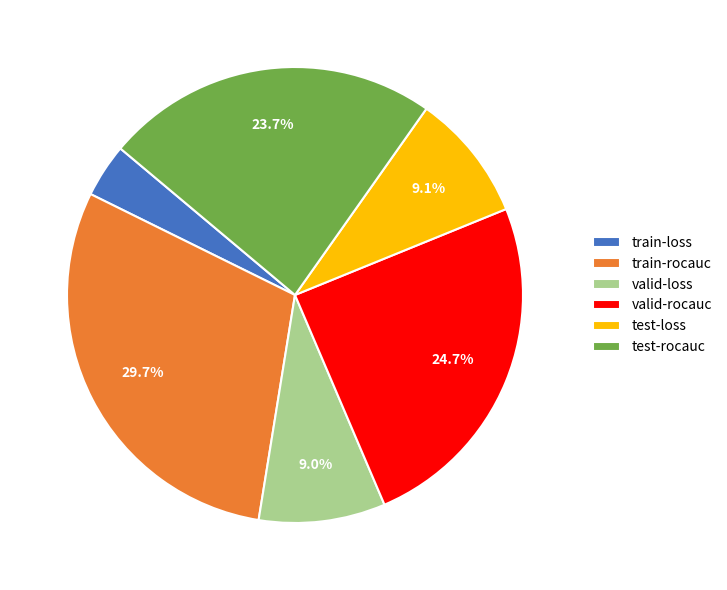

Which slice is the smallest?

train-loss